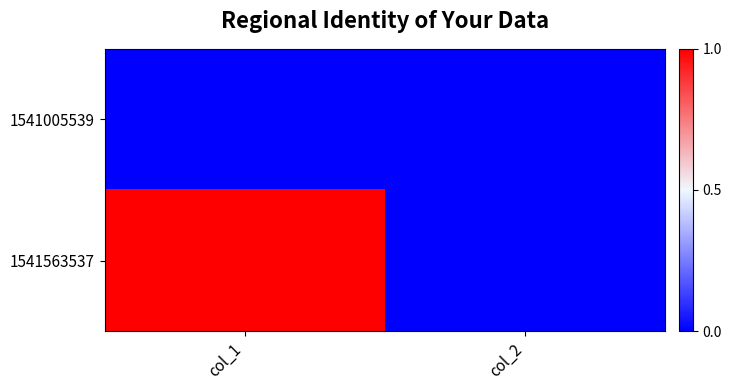

At which category is the sum across all series the highest?

col_1